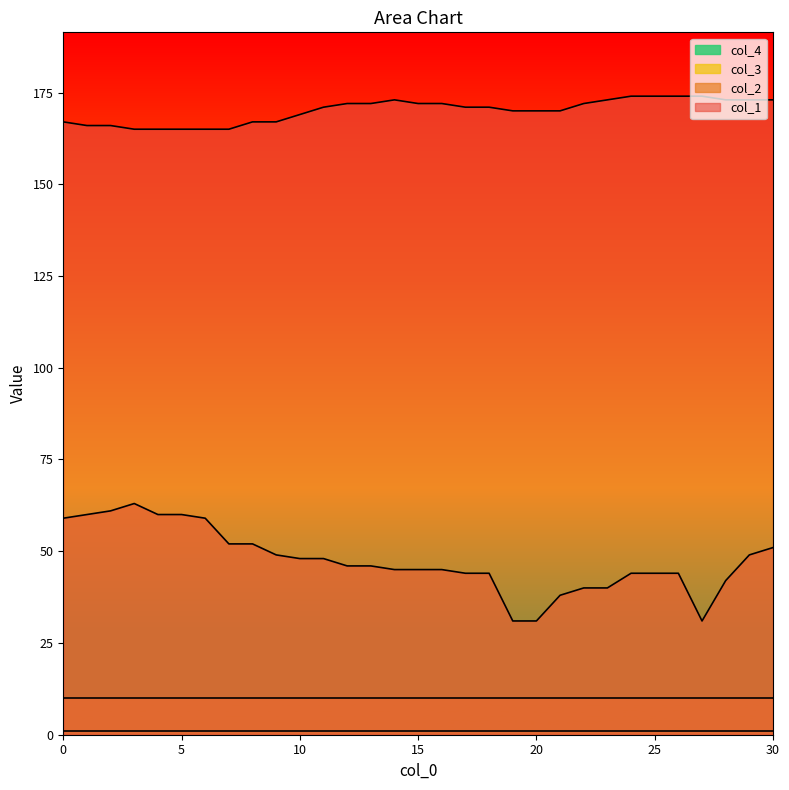

Which category has the lowest value across all series?

19